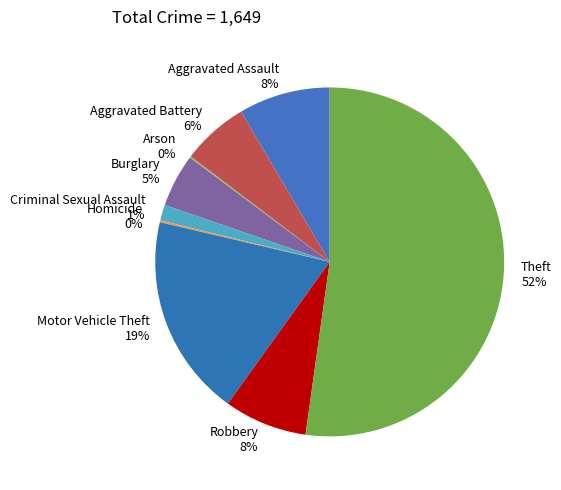

Is Aggravated Battery the majority of the pie?

No